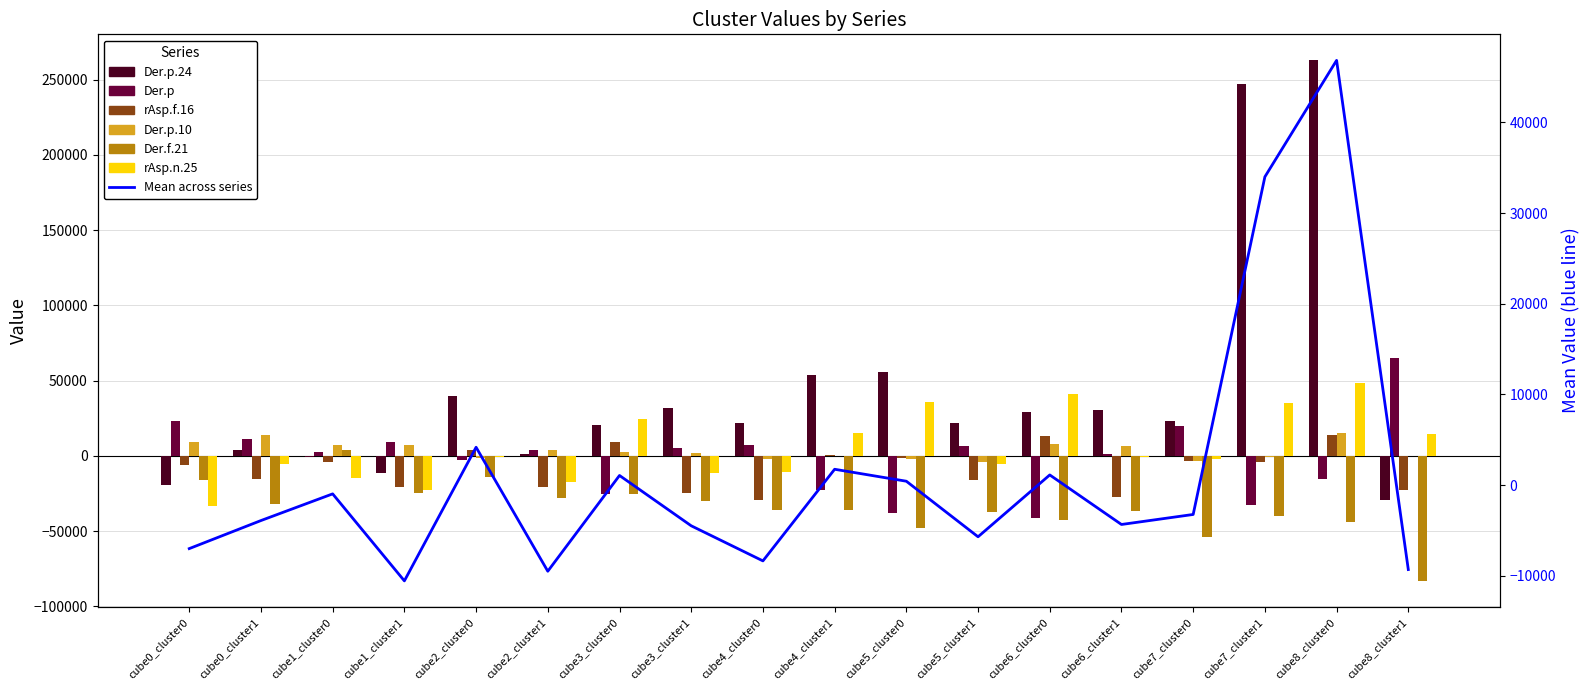

Reading left to right, transcribe all the data shown in this chart.

Der.p.24: cube0_cluster0=-19394.8	cube0_cluster1=3828.9	cube1_cluster0=-621.4	cube1_cluster1=-11545.5	cube2_cluster0=39676.4	cube2_cluster1=1068.4	cube3_cluster0=20641.0	cube3_cluster1=31627.3	cube4_cluster0=21552.1	cube4_cluster1=53508.6	cube5_cluster0=55396.7	cube5_cluster1=21691.8	cube6_cluster0=29378.2	cube6_cluster1=30671.4	cube7_cluster0=23129.2	cube7_cluster1=246815.3	cube8_cluster0=262782.1	cube8_cluster1=-29578.1
Der.p: cube0_cluster0=23100.9	cube0_cluster1=11373.0	cube1_cluster0=2377.6	cube1_cluster1=9246.4	cube2_cluster0=-2627.4	cube2_cluster1=3869.8	cube3_cluster0=-25484.3	cube3_cluster1=5389.4	cube4_cluster0=6893.6	cube4_cluster1=-22650.0	cube5_cluster0=-37765.5	cube5_cluster1=6647.0	cube6_cluster0=-41448.7	cube6_cluster1=1080.6	cube7_cluster0=20139.6	cube7_cluster1=-32458.3	cube8_cluster0=-15177.0	cube8_cluster1=64892.2
rAsp.f.16: cube0_cluster0=-5829.7	cube0_cluster1=-15668.0	cube1_cluster0=-4198.1	cube1_cluster1=-20918.4	cube2_cluster0=3787.6	cube2_cluster1=-20788.9	cube3_cluster0=9173.1	cube3_cluster1=-24434.5	cube4_cluster0=-29639.6	cube4_cluster1=796.5	cube5_cluster0=-1302.8	cube5_cluster1=-15864.7	cube6_cluster0=13077.2	cube6_cluster1=-27324.8	cube7_cluster0=-3314.6	cube7_cluster1=-4303.3	cube8_cluster0=13552.7	cube8_cluster1=-22881.3
Der.p.10: cube0_cluster0=9488.3	cube0_cluster1=13866.5	cube1_cluster0=7528.7	cube1_cluster1=7208.9	cube2_cluster0=-1090.1	cube2_cluster1=3962.9	cube3_cluster0=2661.9	cube3_cluster1=2045.4	cube4_cluster0=-2370.2	cube4_cluster1=-357.6	cube5_cluster0=-1829.3	cube5_cluster1=-4051.3	cube6_cluster0=7559.4	cube6_cluster1=6886.2	cube7_cluster0=-3308.7	cube7_cluster1=-914.1	cube8_cluster0=15161.4	cube8_cluster1=-120.5
Der.f.21: cube0_cluster0=-16077.7	cube0_cluster1=-31658.8	cube1_cluster0=3612.3	cube1_cluster1=-24491.3	cube2_cluster0=-14035.7	cube2_cluster1=-28091.4	cube3_cluster0=-25154.7	cube3_cluster1=-29977.8	cube4_cluster0=-35837.2	cube4_cluster1=-35949.5	cube5_cluster0=-47971.0	cube5_cluster1=-36996.6	cube6_cluster0=-42693.4	cube6_cluster1=-36636.8	cube7_cluster0=-53864.7	cube7_cluster1=-39947.9	cube8_cluster0=-43633.0	cube8_cluster1=-83054.7
rAsp.n.25: cube0_cluster0=-33368.2	cube0_cluster1=-5250.3	cube1_cluster0=-14544.5	cube1_cluster1=-22940.1	cube2_cluster0=-699.8	cube2_cluster1=-17075.5	cube3_cluster0=24491.6	cube3_cluster1=-11624.9	cube4_cluster0=-10811.7	cube4_cluster1=15095.8	cube5_cluster0=35997.4	cube5_cluster1=-5677.0	cube6_cluster0=40814.3	cube6_cluster1=-784.7	cube7_cluster0=-2259.1	cube7_cluster1=34827.9	cube8_cluster0=48430.6	cube8_cluster1=14800.2